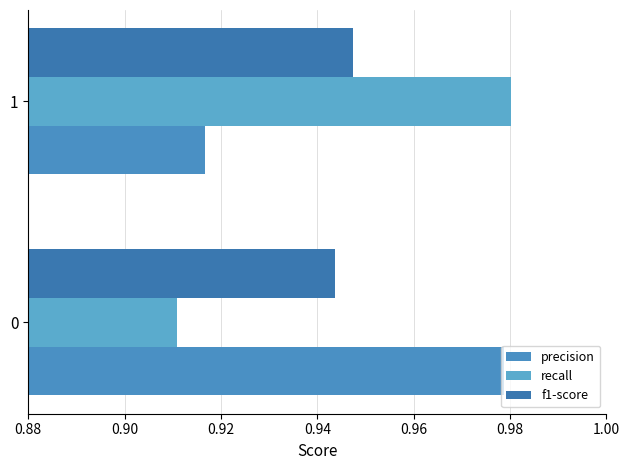

How many precision values are between 0 and 1?

2